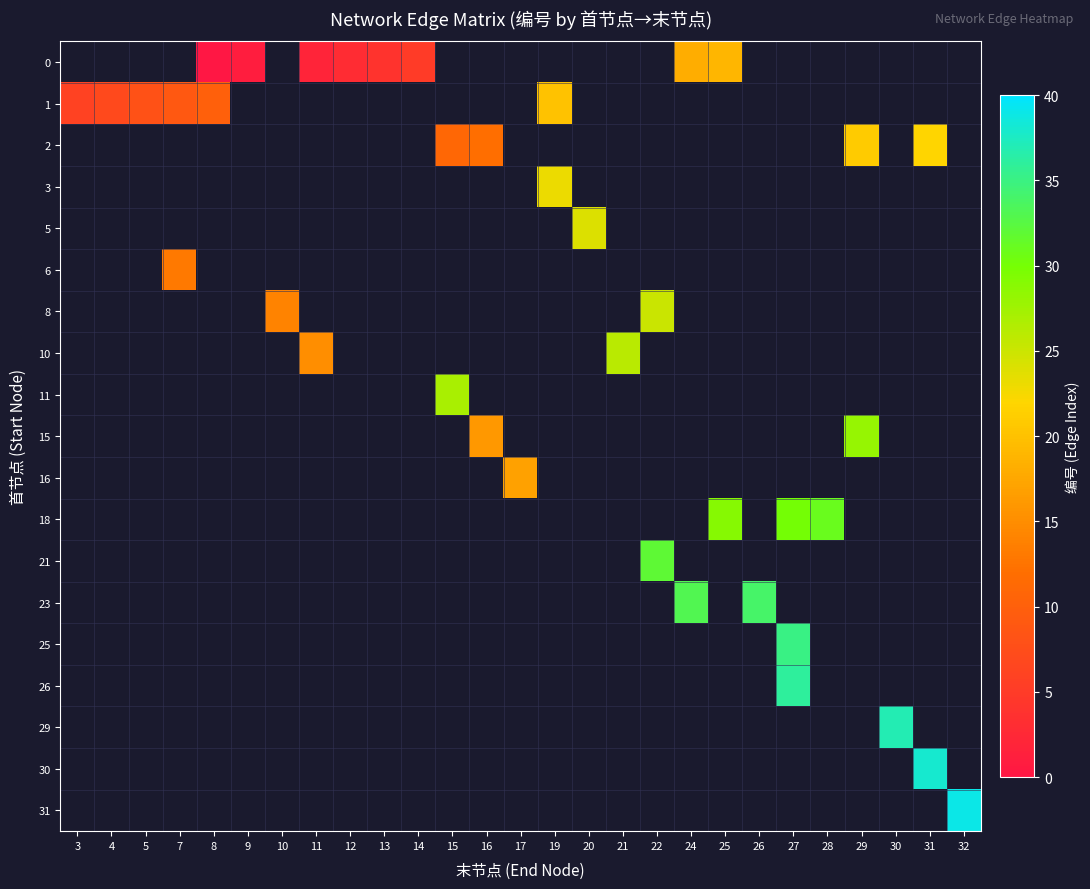

List the series in order of their overall mean, lowest first.

row_0, row_1, row_2, row_3, row_4, row_5, row_6, row_7, row_8, row_9, row_10, row_11, row_12, row_13, row_14, row_15, row_16, row_17, row_18